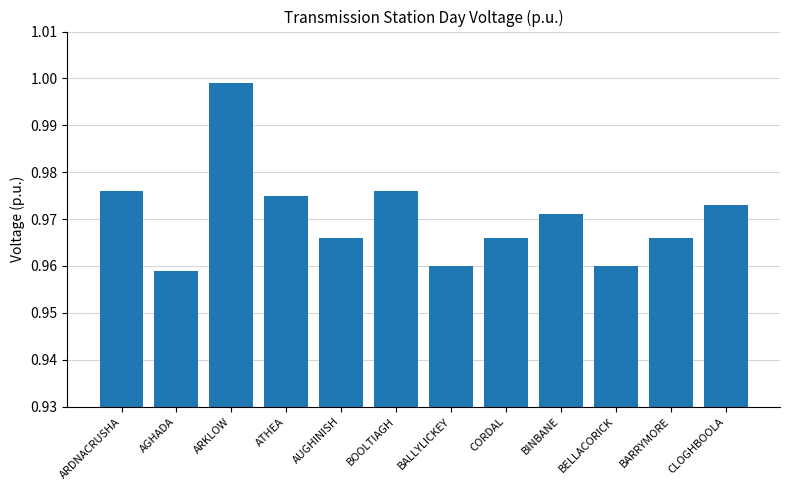

The value at BOOLTIAGH is 0.2. True or false?

False